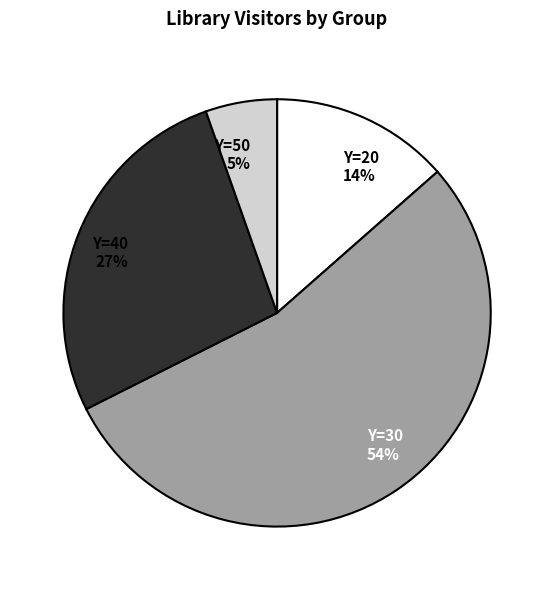

To the nearest percent, what is the combined percentage of Y=50 5% and Y=40 27%?

32%